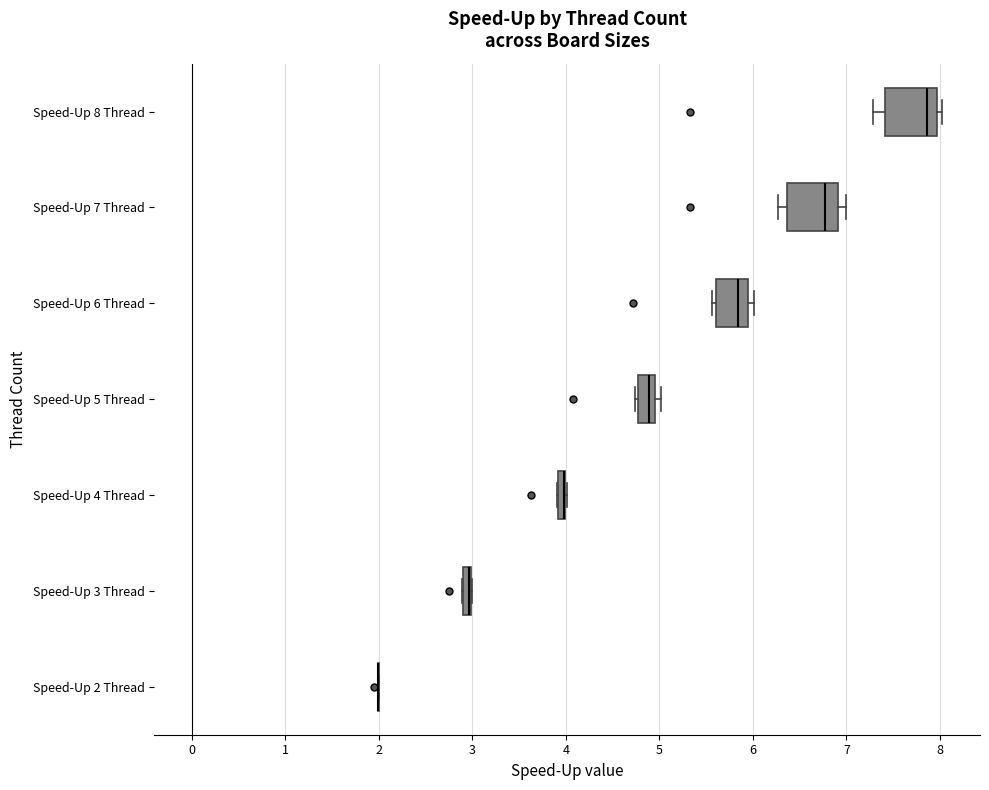

Where is the right edge of the box for Speed-Up 7 Thread on the x-axis? The values are not printed on the chart, so give them approximately, as read against the axis.

6.9